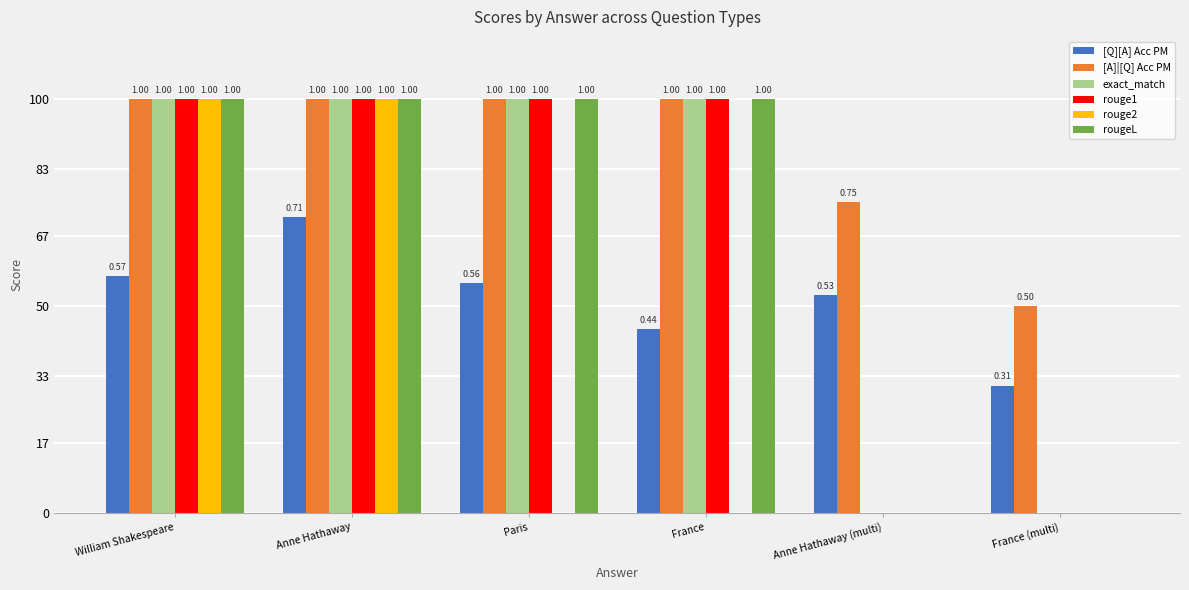

What is the total value across all series at Anne Hathaway (multi)?

1.3